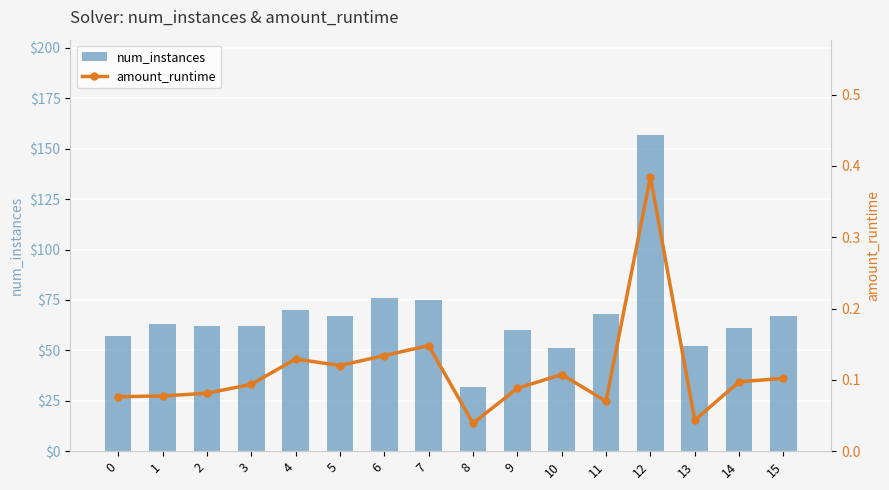

List the labels in order of num_instances value, smallest first.

8, 10, 13, 0, 9, 14, 2, 3, 1, 5, 15, 11, 4, 7, 6, 12